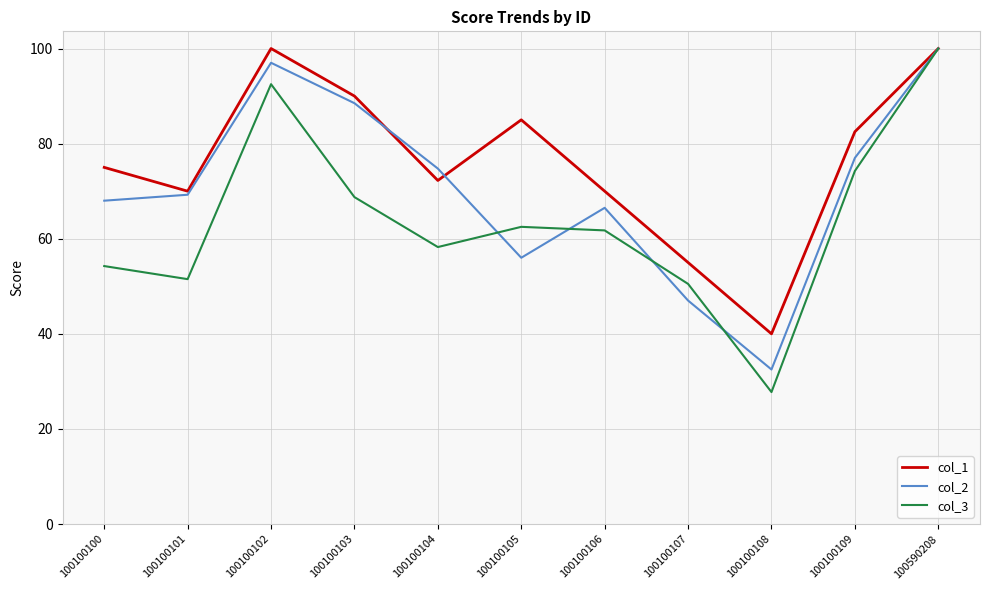

True or false: col_1 has a value of 100.0 at 100100102.

True